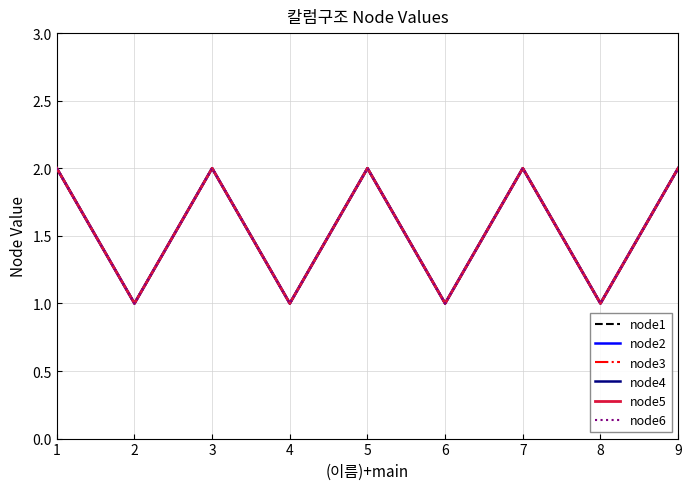

How many lines are shown in the chart?

6